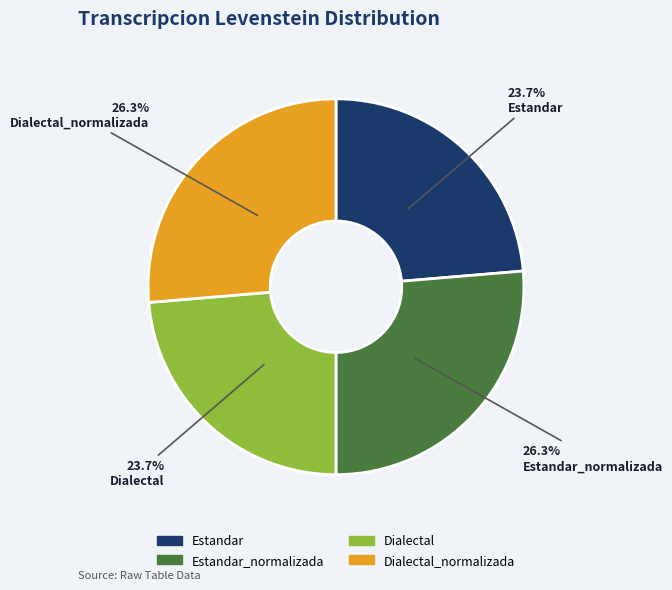

Which has a higher value, Dialectal_normalizada or Estandar?

Dialectal_normalizada